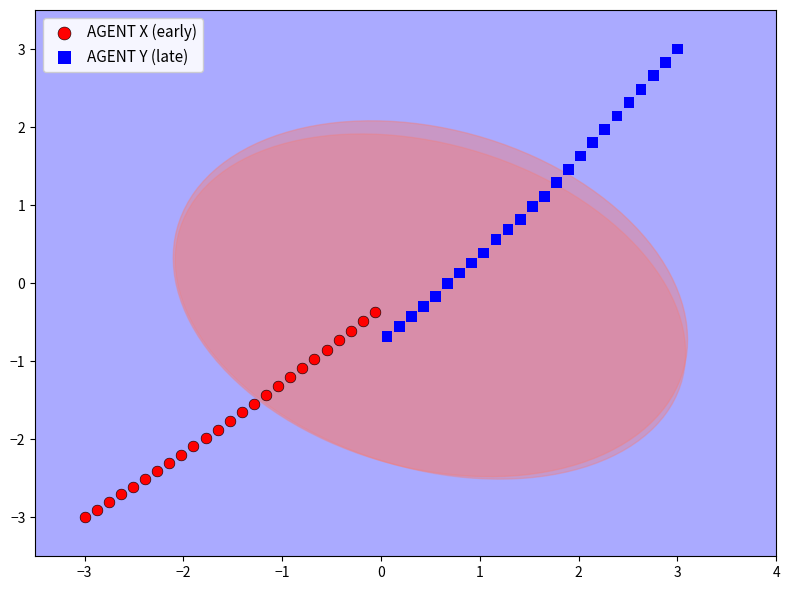

Which series contains the highest Y value?

AGENT Y (late)